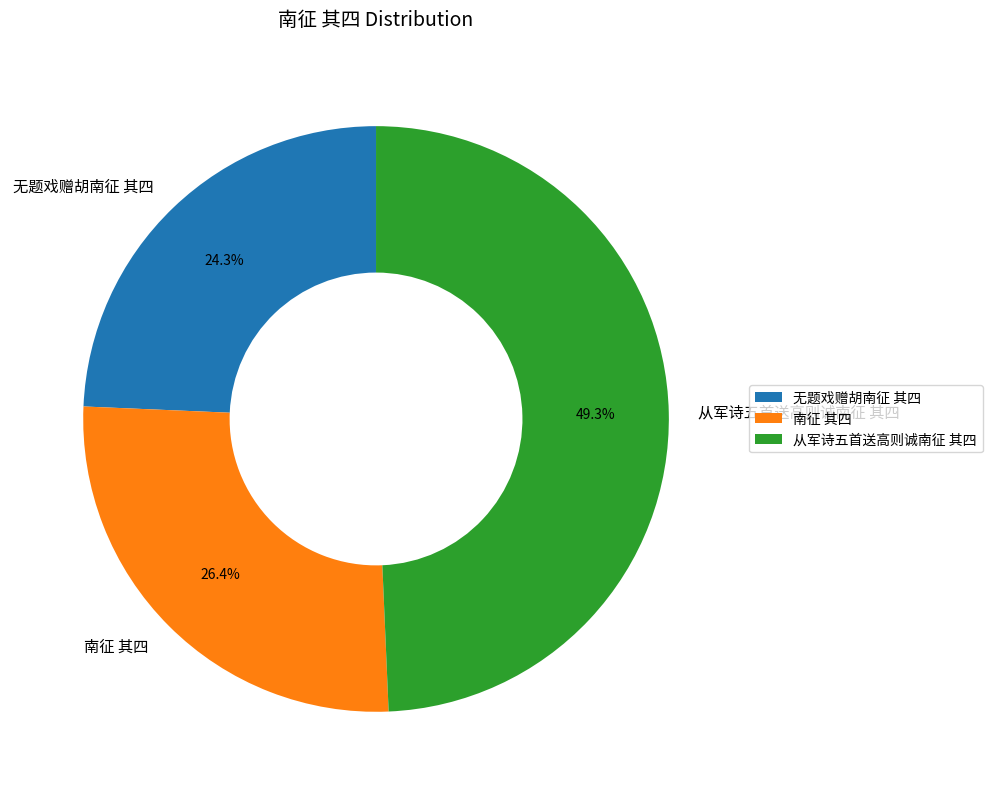

The 从军诗五首送高则诚南征 其四 slice represents 49% of the pie. True or false?

True